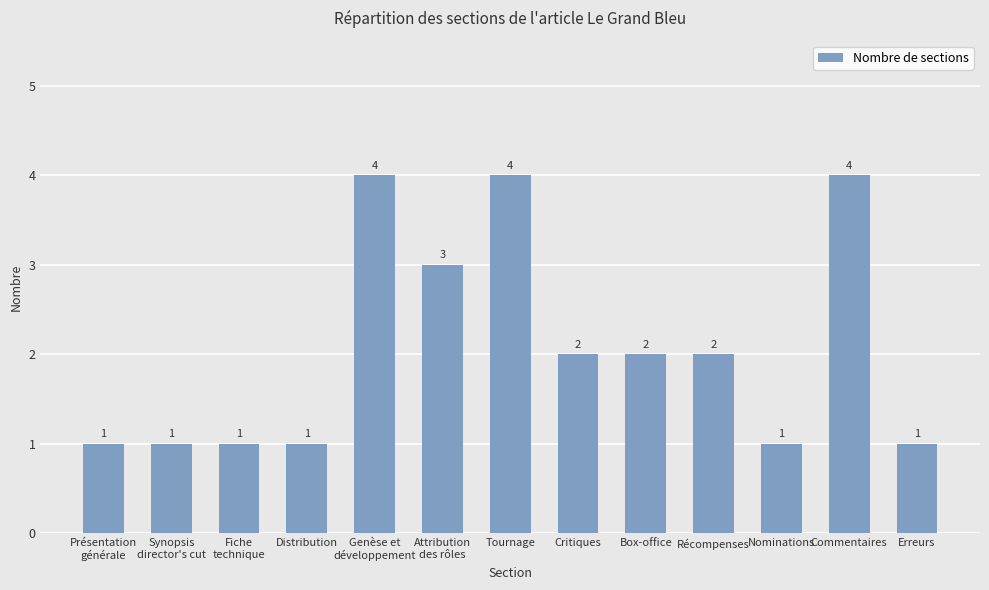

What is the difference between the maximum and second lowest values?

3